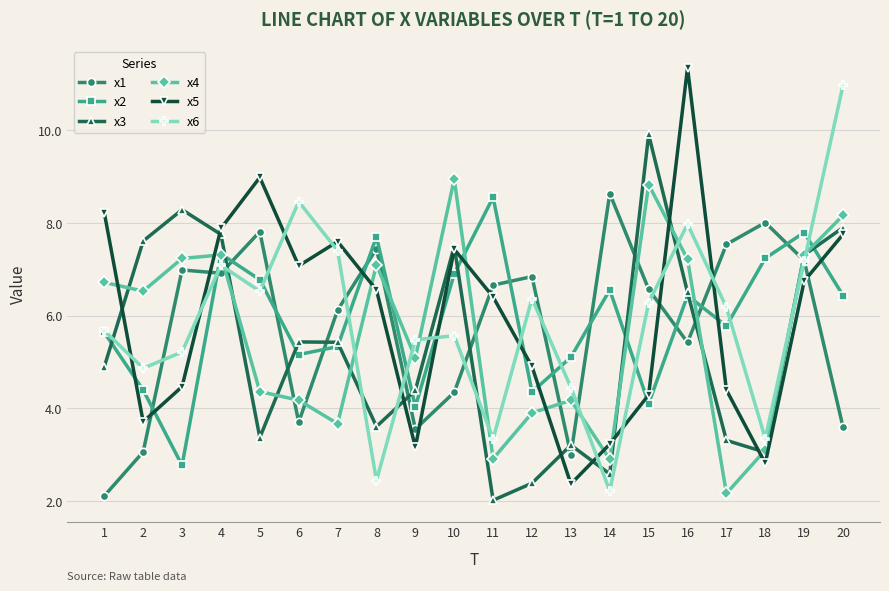

True or false: x2 has more than 2 points higher than both neighbors.

True